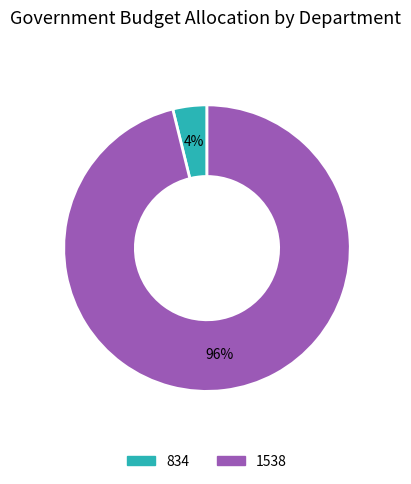

Count the number of slices in the pie.

2